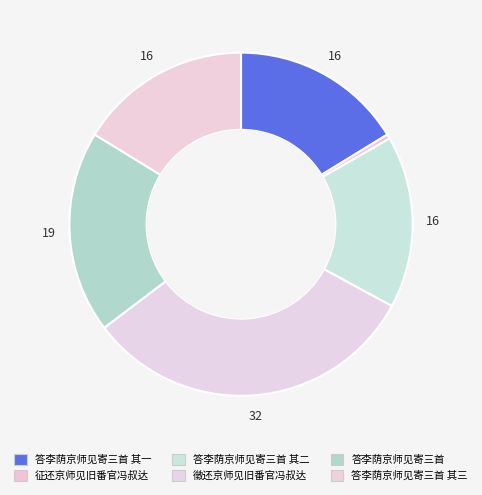

How many slices are in this pie chart?

6